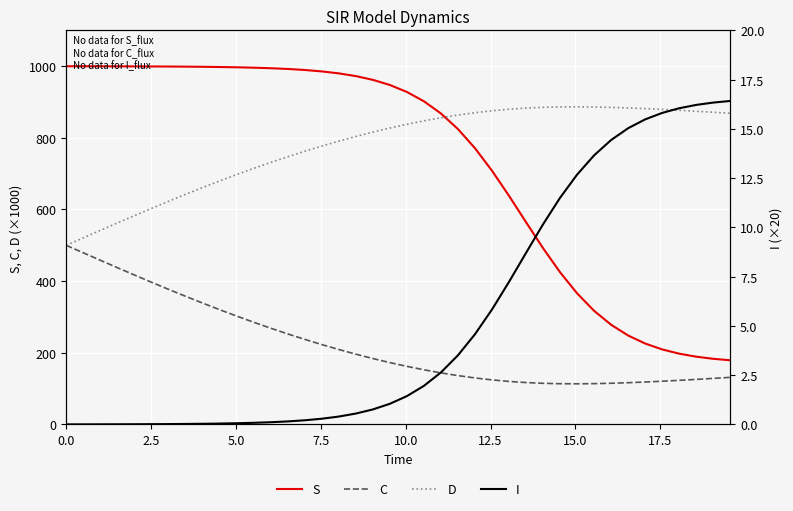

What is the maximum value for S?

999.8